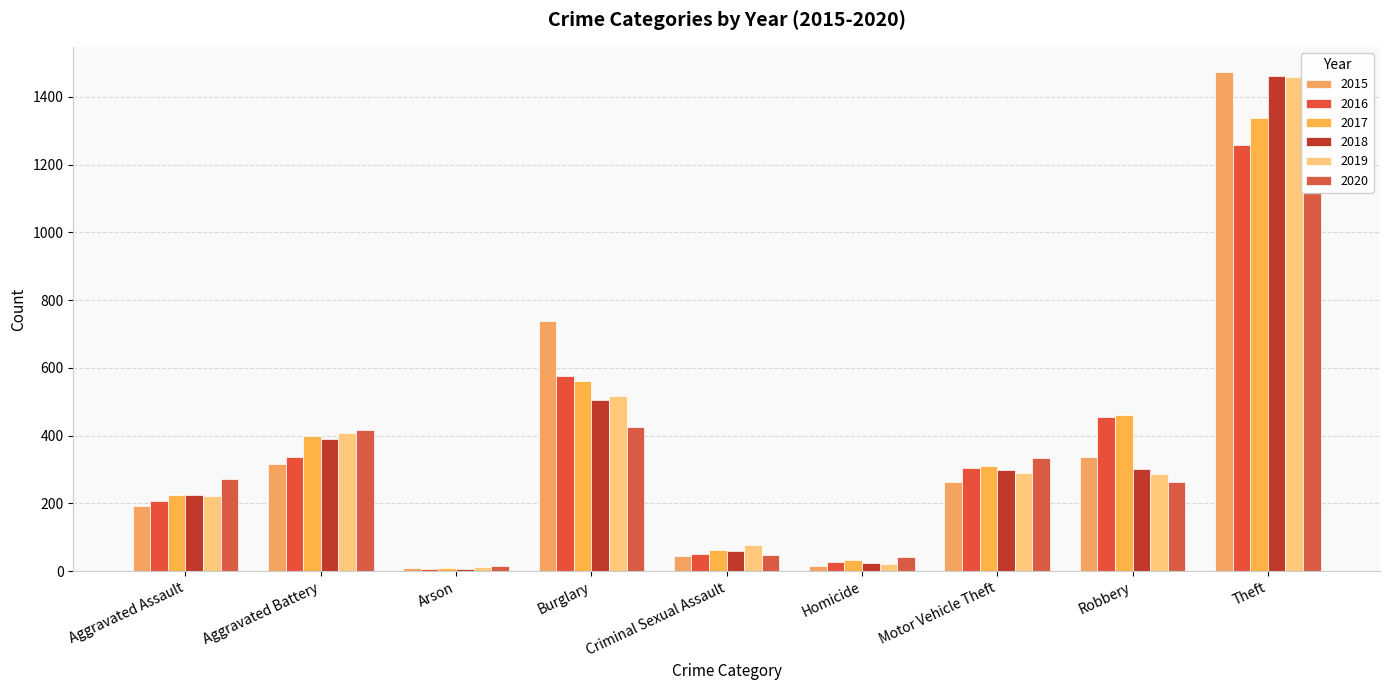

What is the maximum value for 2019?

1459